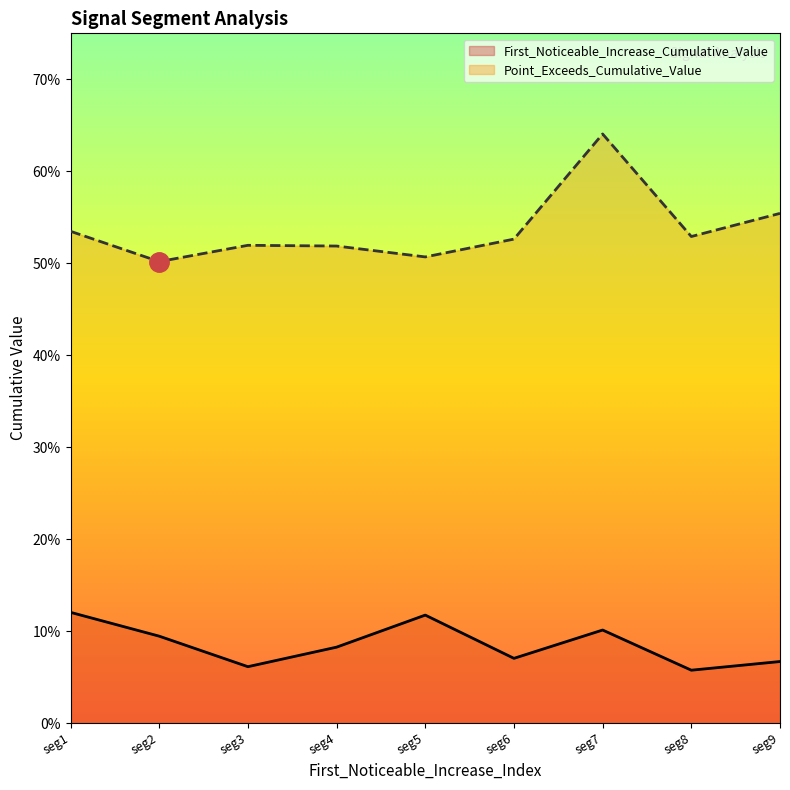

What is the difference between the second highest and second lowest values in the First_Noticeable_Increase_Cumulative_Value series?

0.1